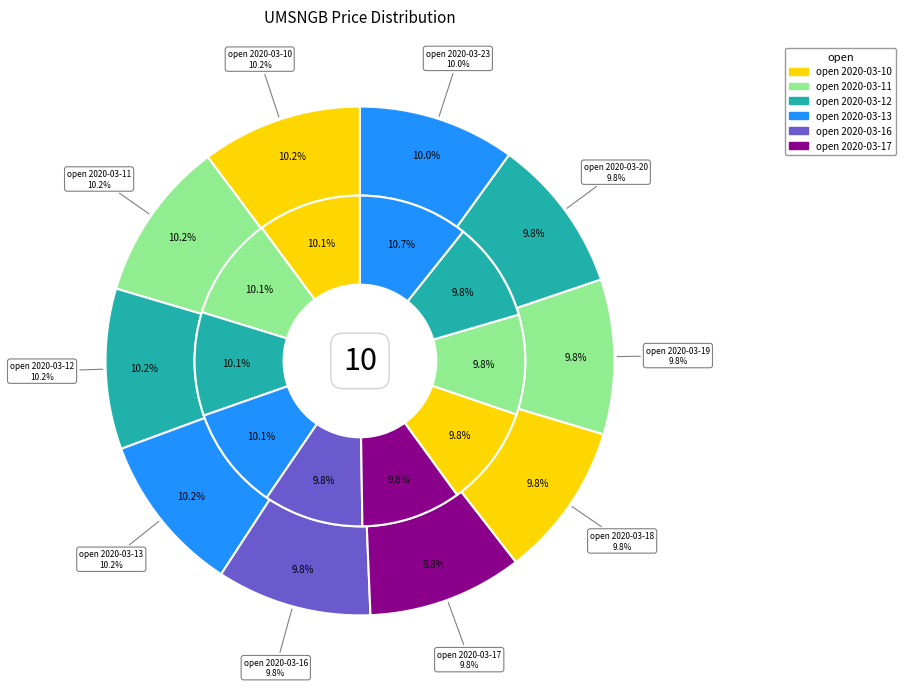

Is it true that 2020-03-13 is 10% of the pie?

True